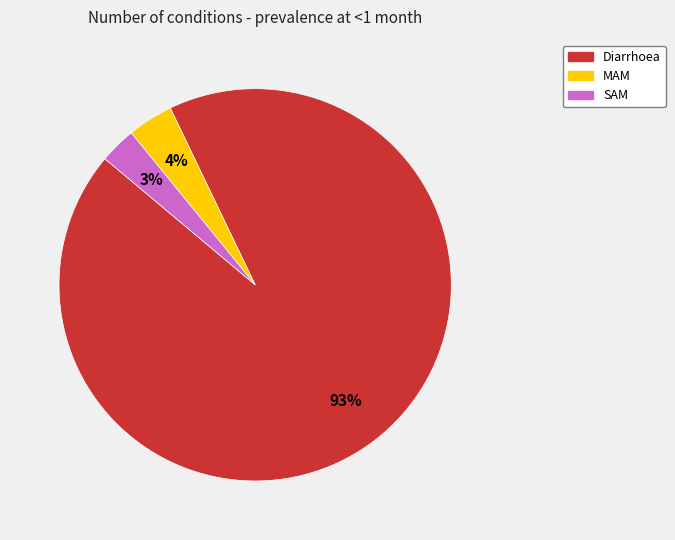

To the nearest percent, what is the average slice percentage?

33%